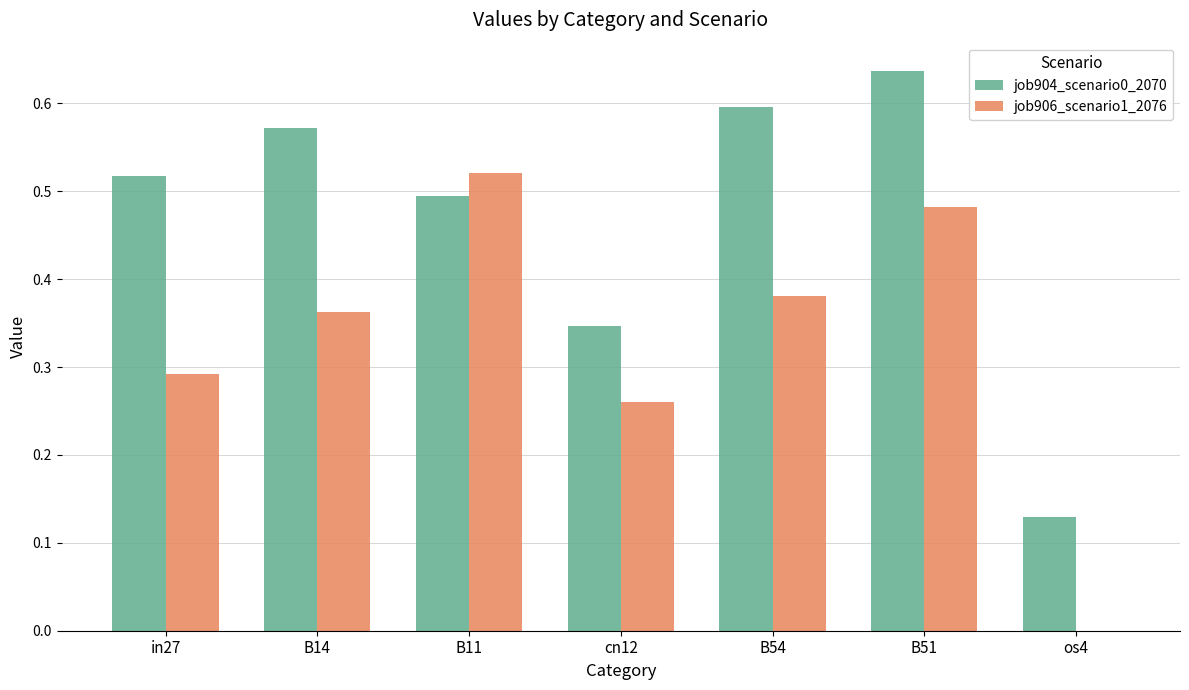

What is the total value across all series at in27?

0.8